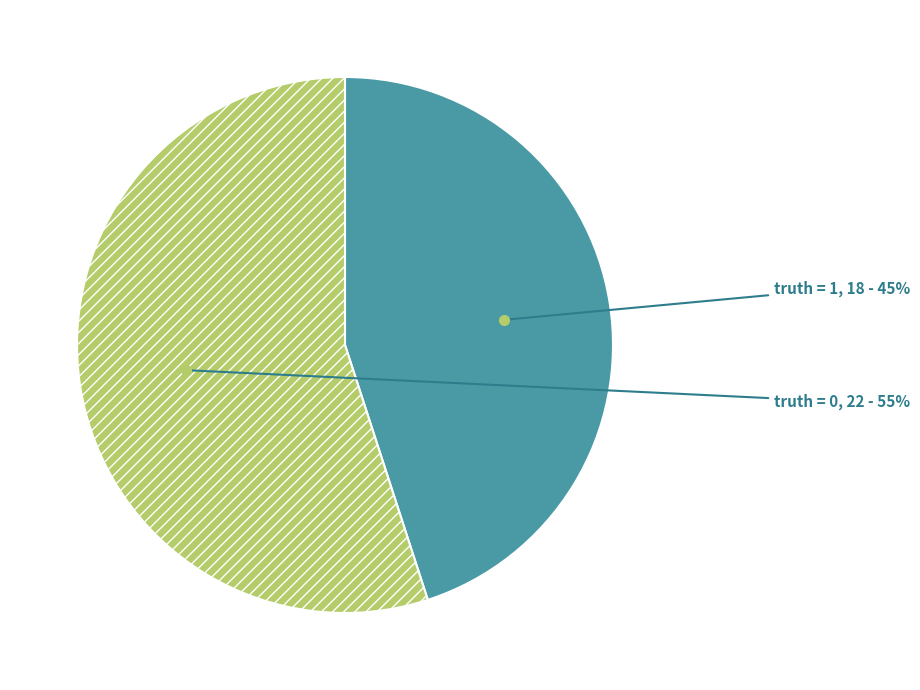

To the nearest percent, what is the difference between the largest and smallest slice percentages?

10%